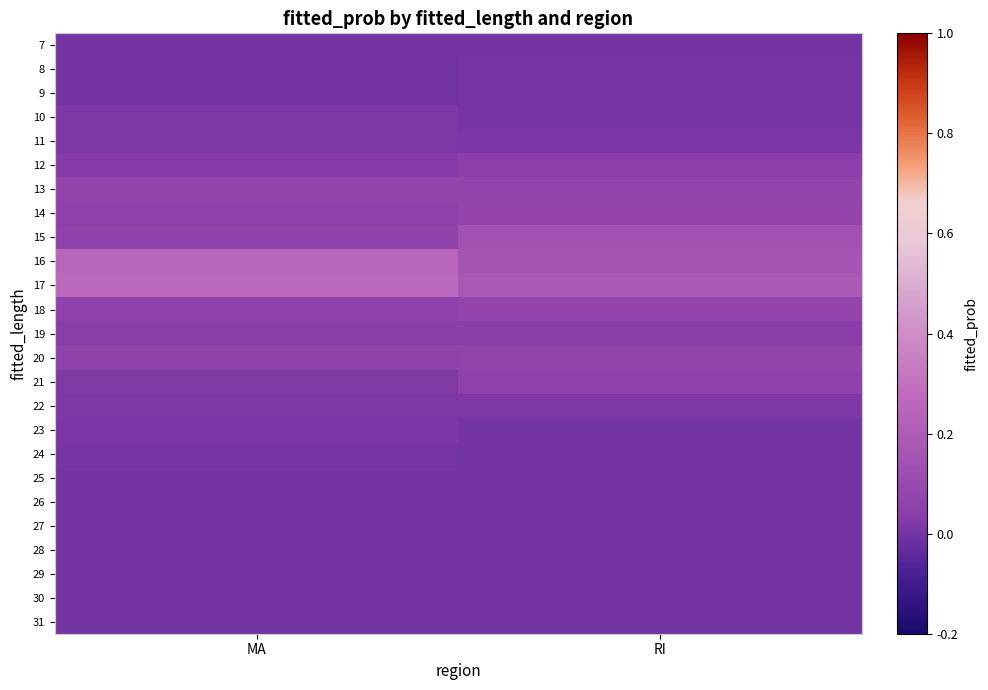

At which category does the chart reach its peak across all series?

MA